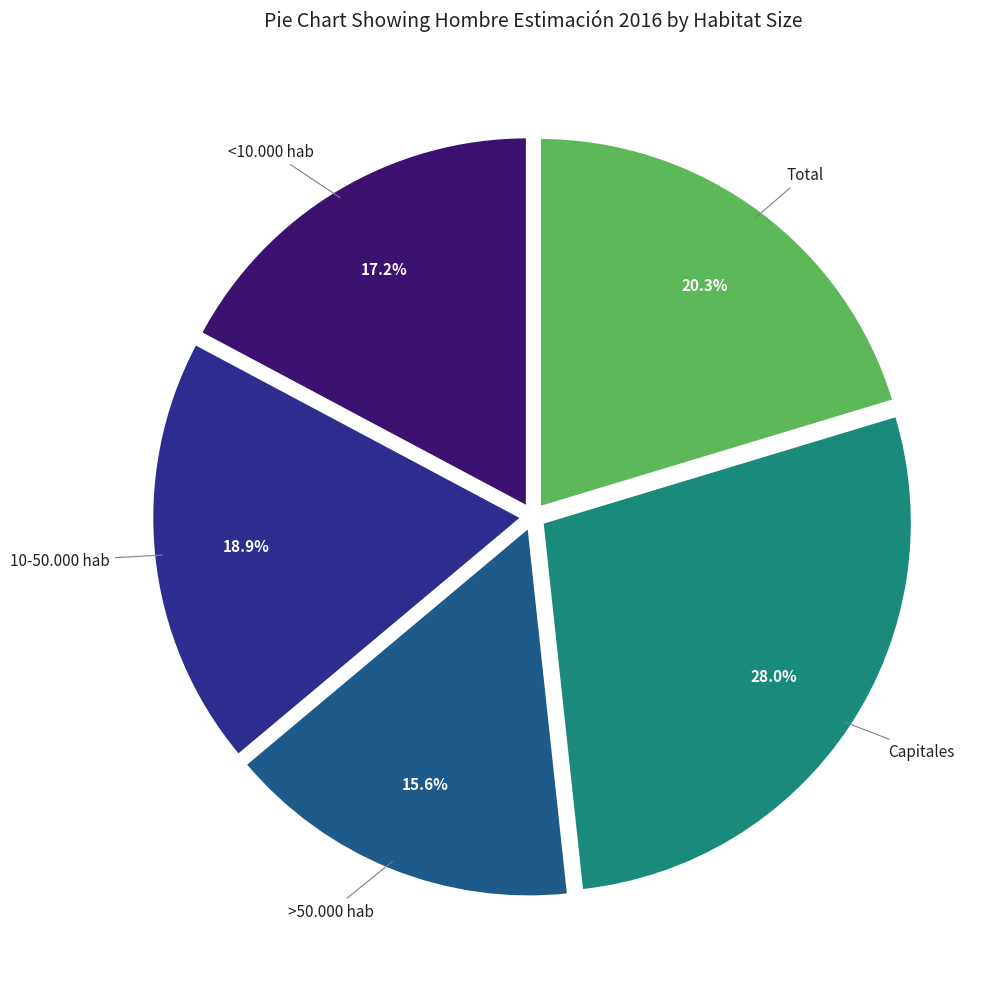

Is there a majority slice in this chart?

No